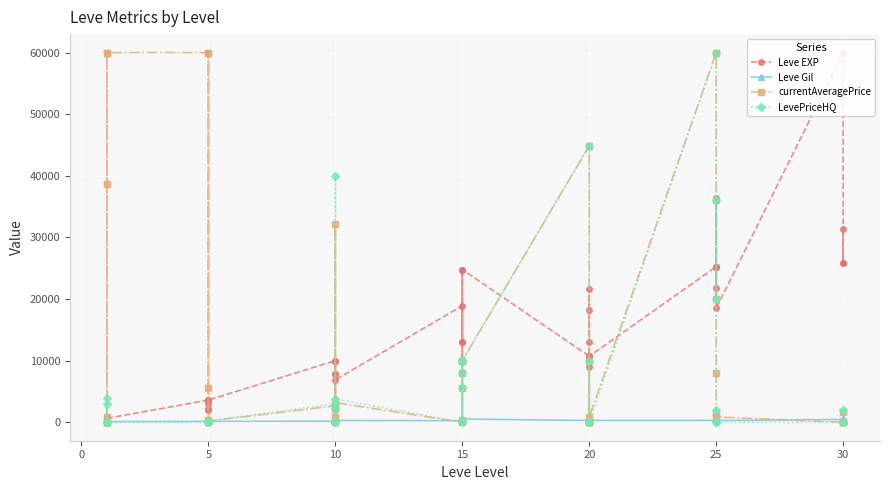

What is the label of the 33rd point from the right?

5